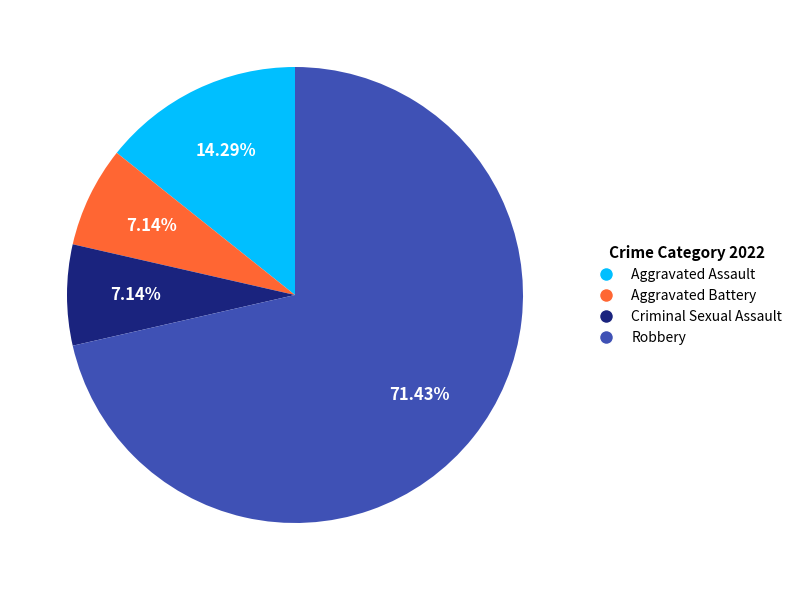

To the nearest percent, what is the difference between the Robbery and Aggravated Assault slice percentages?

57%